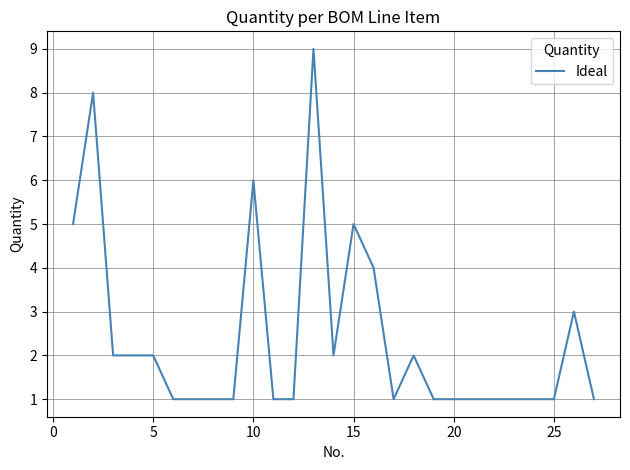

What is the greatest value displayed?

9